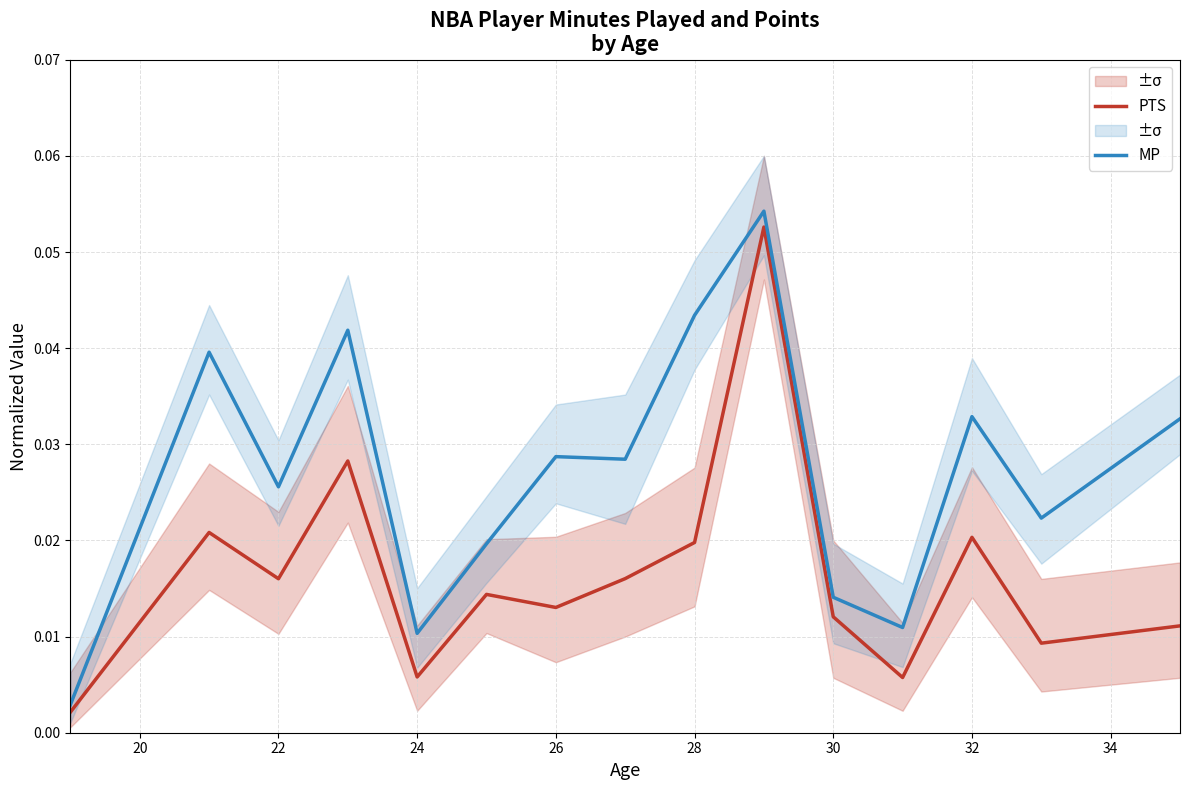

Which series has the largest total across all categories?

MP